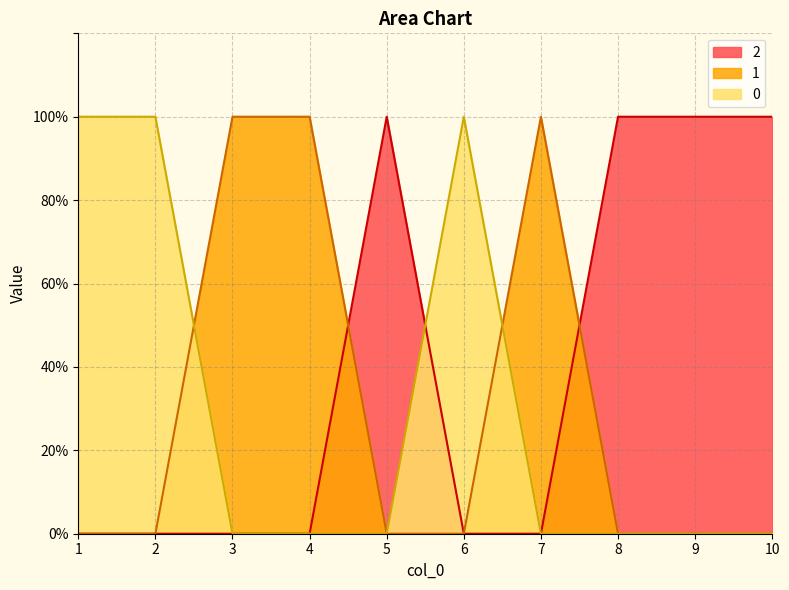

What is the sum of all 1 values?

3